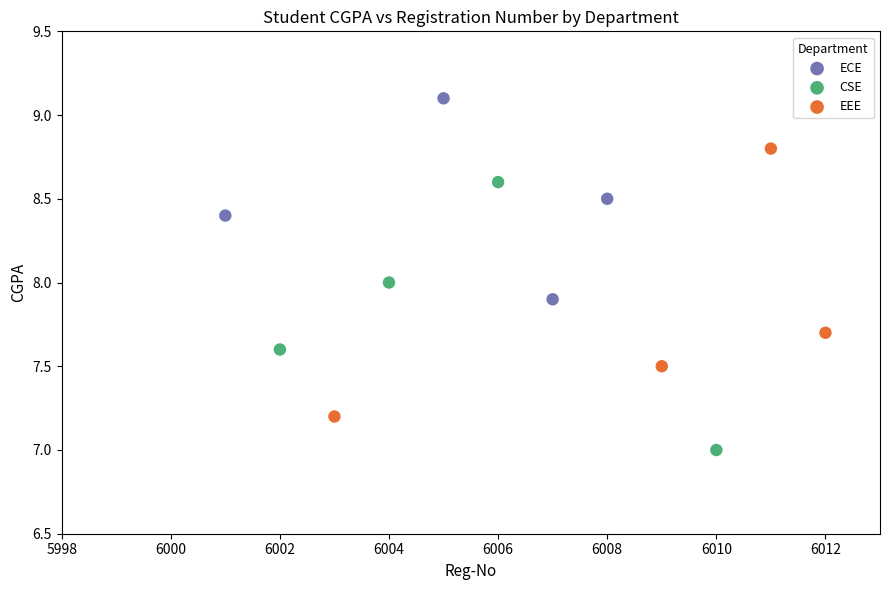

Which series contains the highest Y value?

ECE